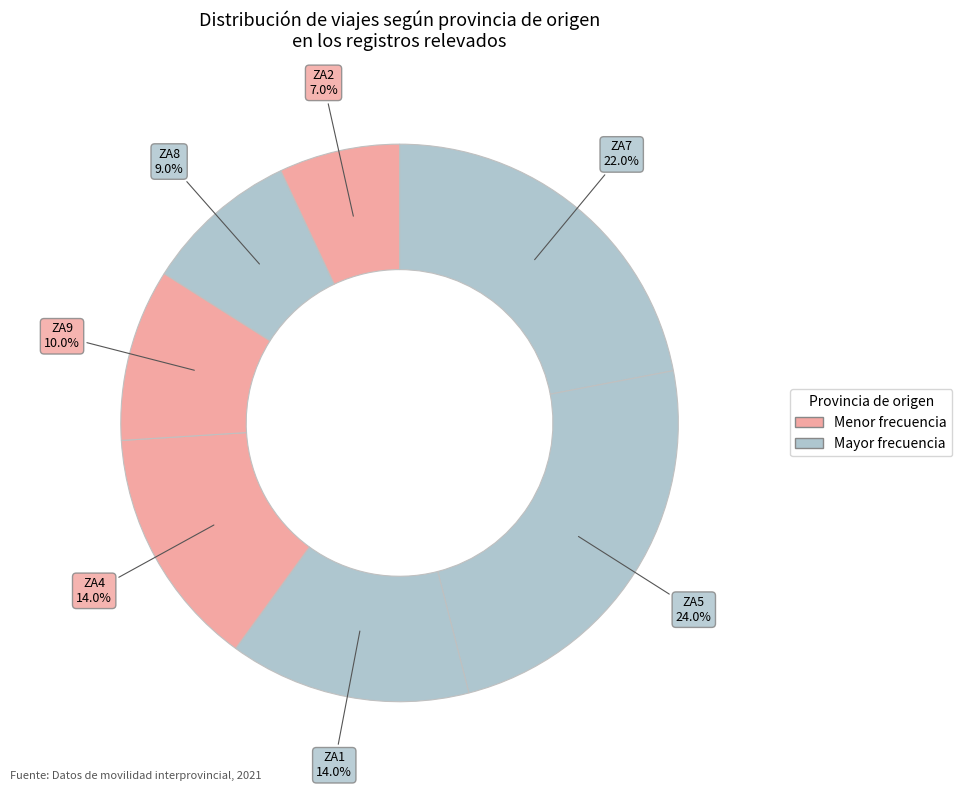

How many slices are in this pie chart?

7